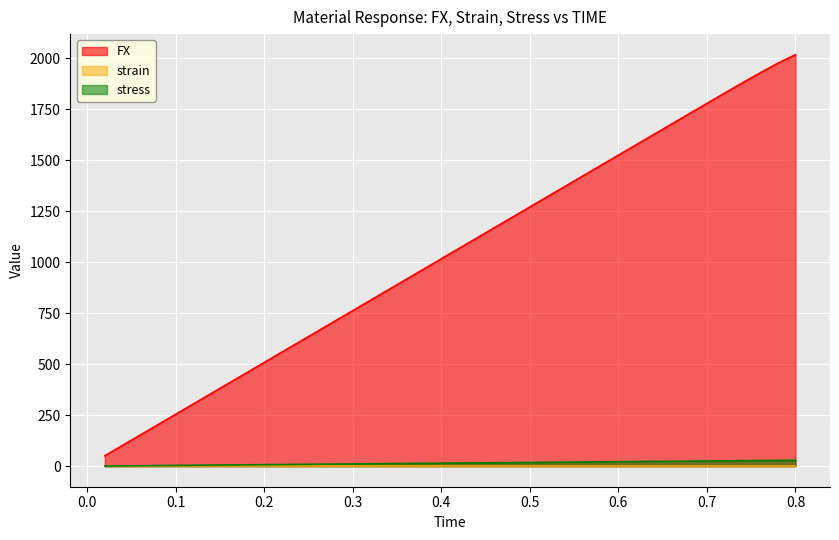

Is it true that stress equals 27.5 at 0.76?

True